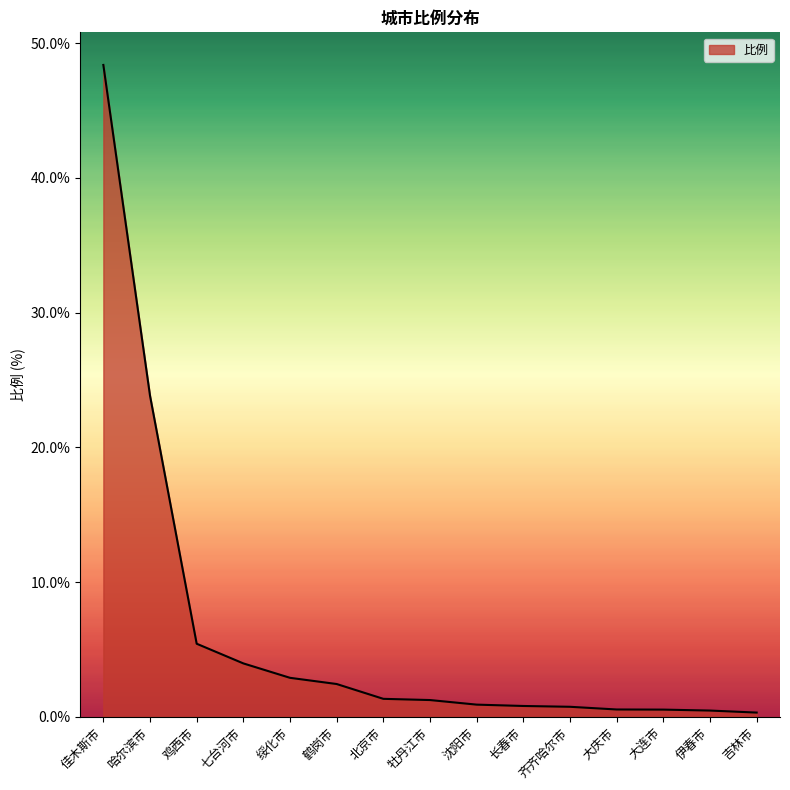

Between 牡丹江市 and 哈尔滨市, which is larger?

哈尔滨市